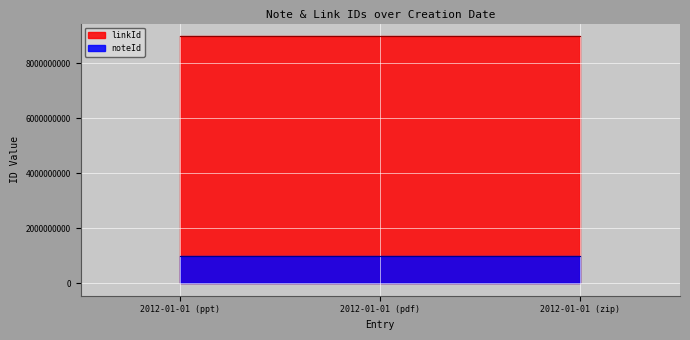

What is the sum of all linkId values?

27000000003